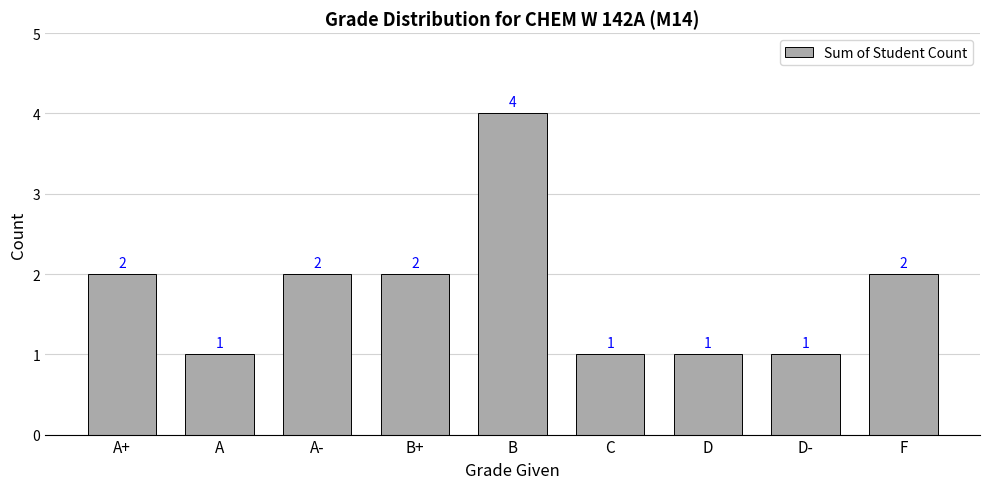

What is the sum of the values at F and A+?

4